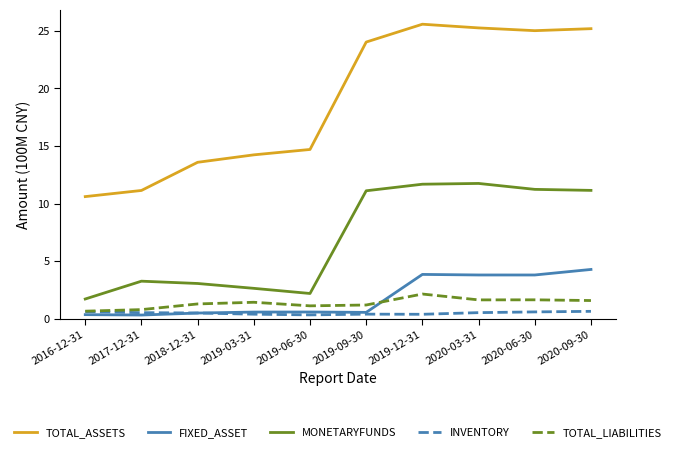

True or false: INVENTORY and MONETARYFUNDS intersect in this chart.

False